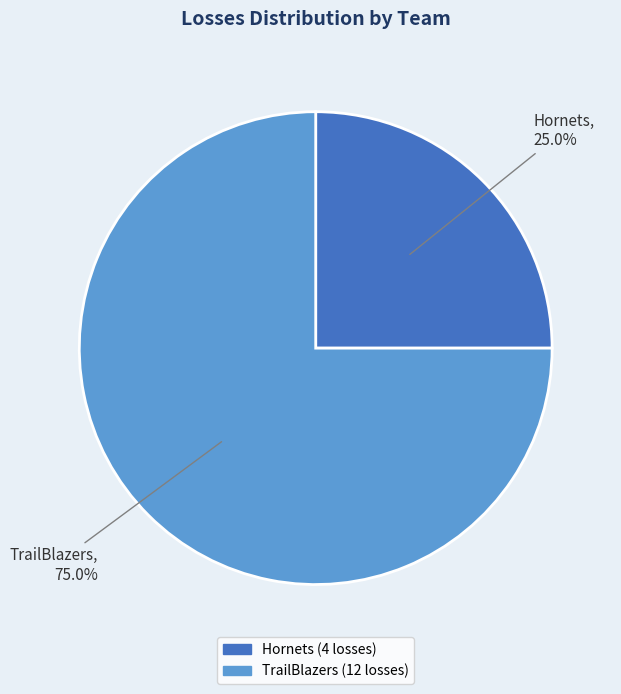

How many slices are in this pie chart?

2